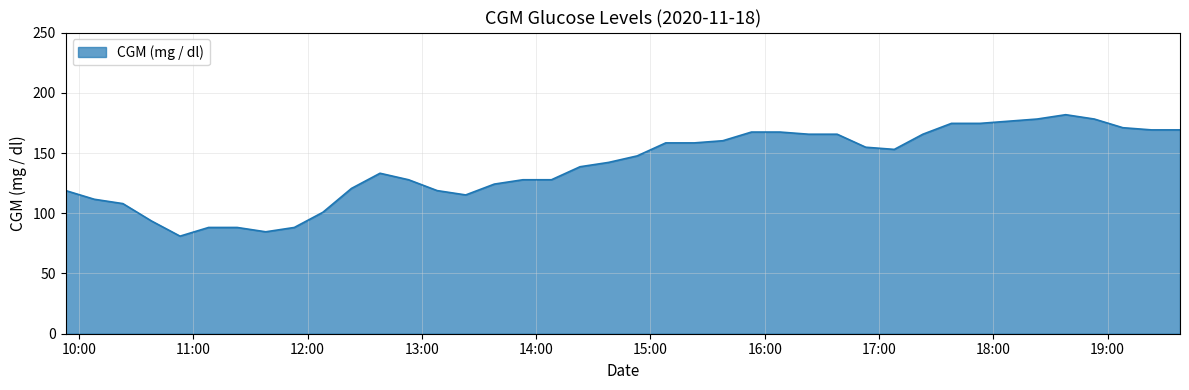

What is the greatest value displayed?

181.8